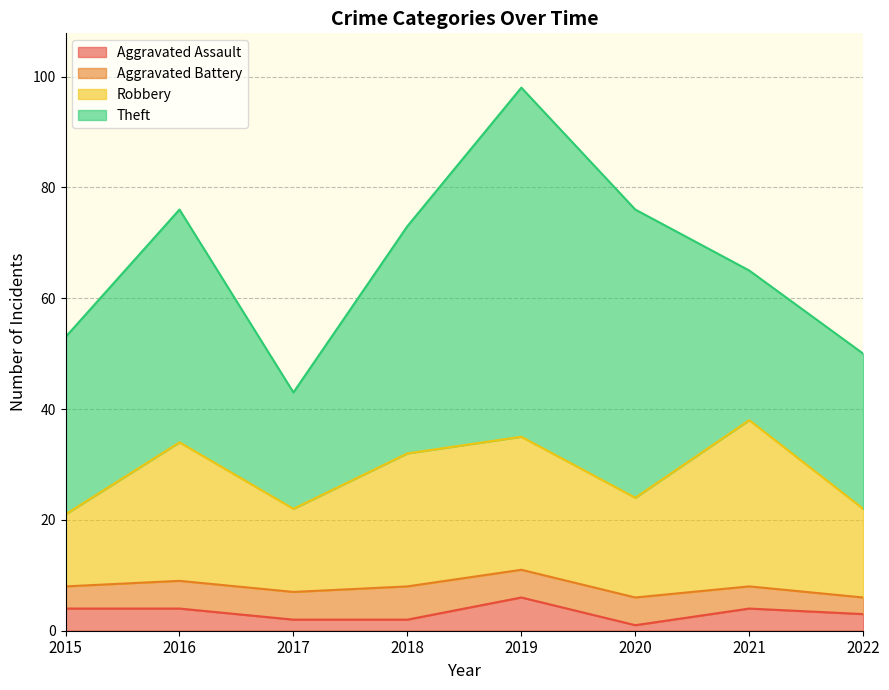

Count the number of data series in this chart.

4